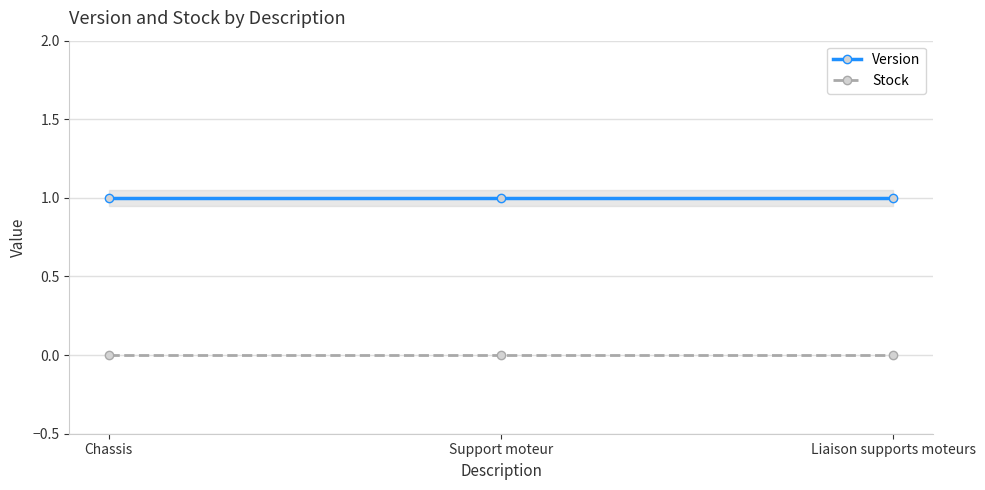

Reading left to right, transcribe all the data shown in this chart.

Version: 1	1	1
Stock: 0	0	0